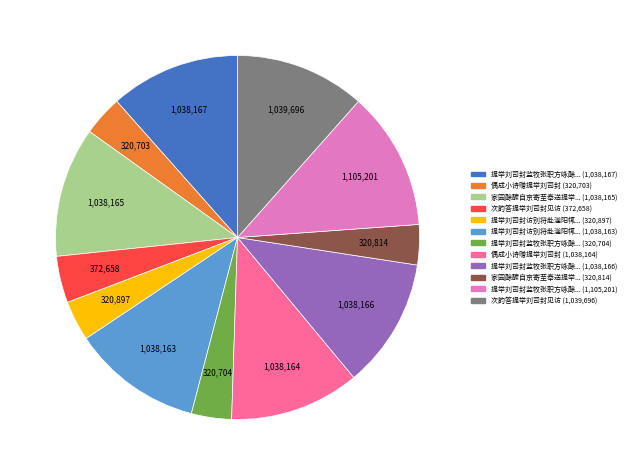

Is there a majority slice in this chart?

No